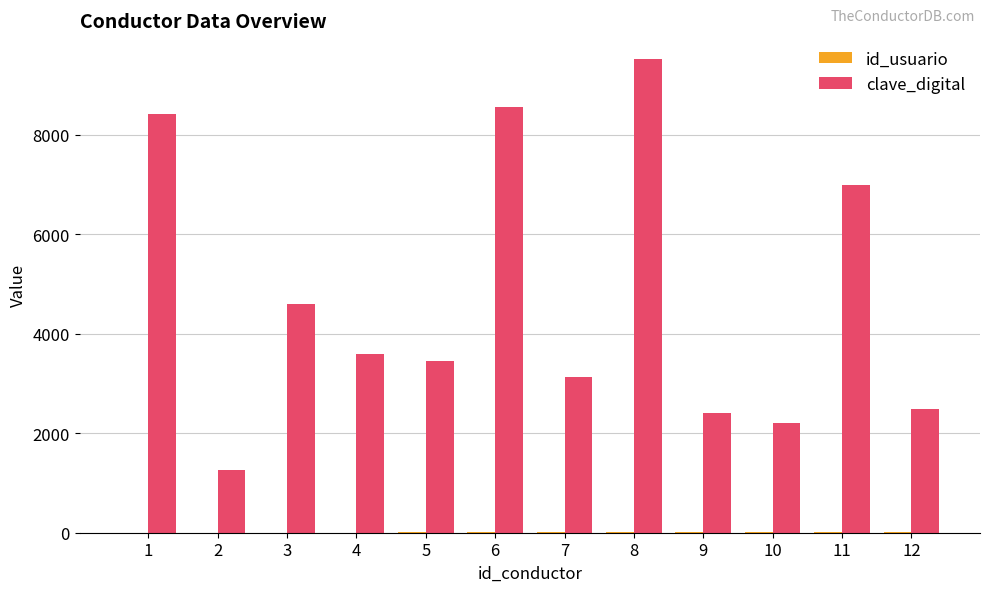

True or false: clave_digital has a value of 8421 at 1.

True